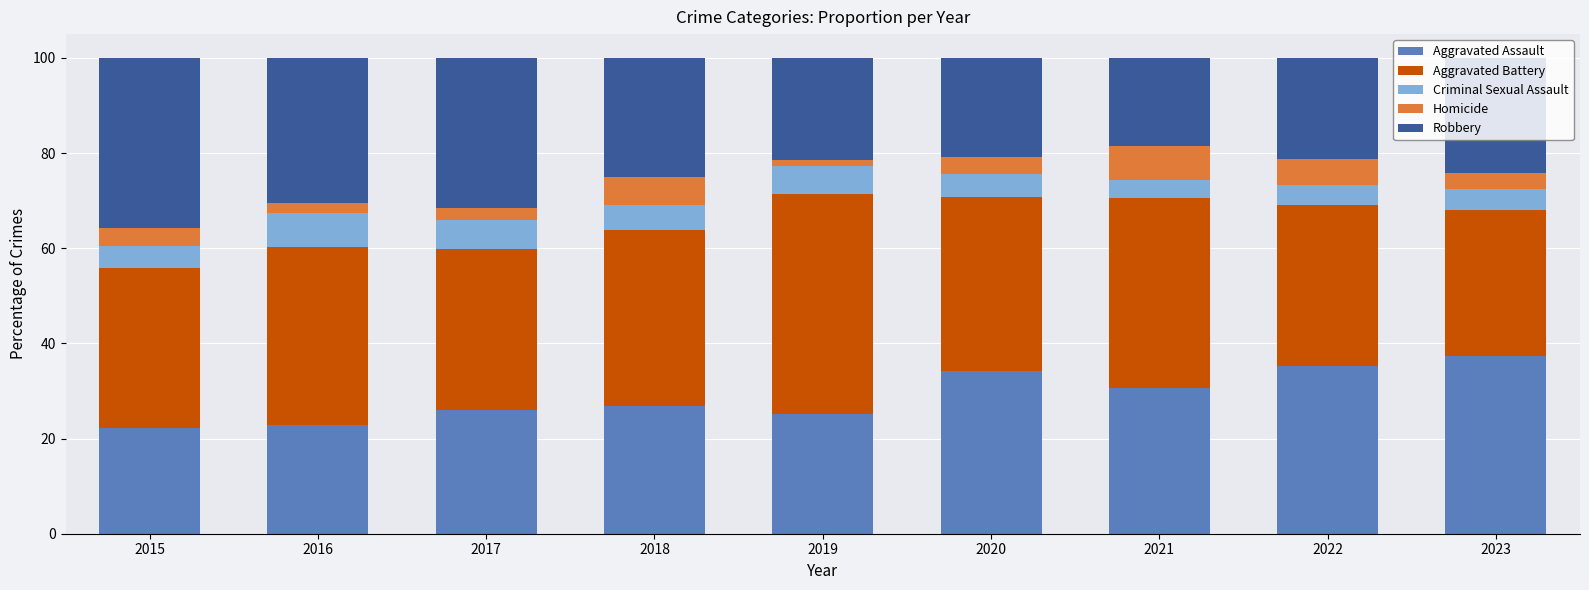

What is the maximum value for Aggravated Assault?

37.4